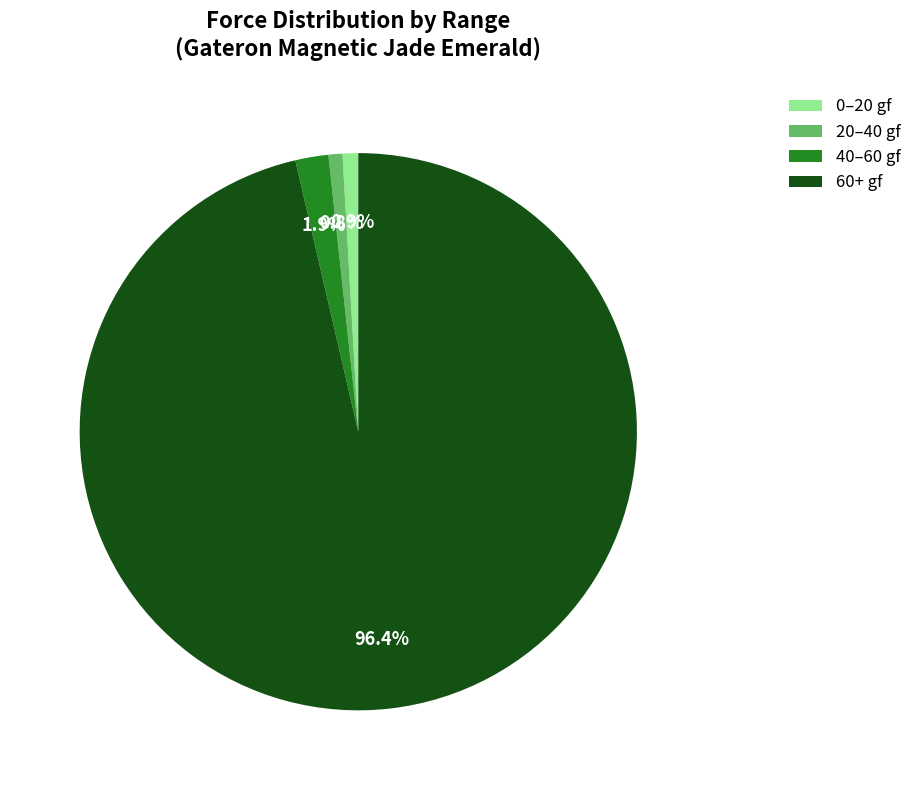

How many segments does this pie chart have?

4